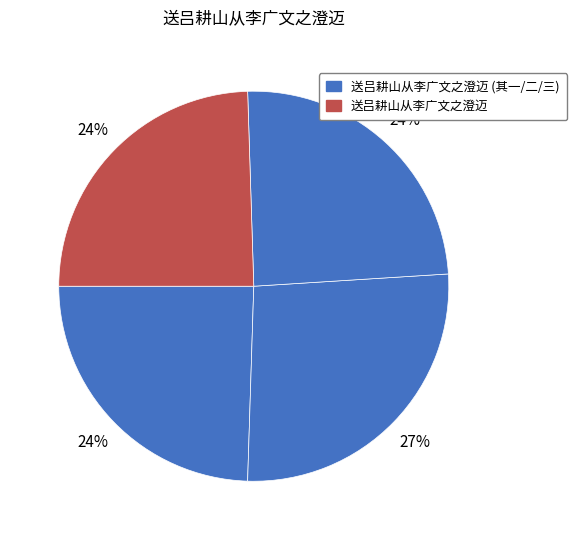

How many segments does this pie chart have?

4